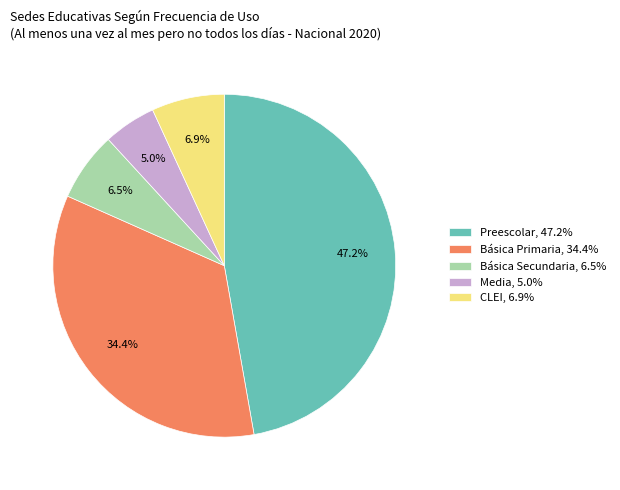

Which category has the smallest portion of the pie?

Media